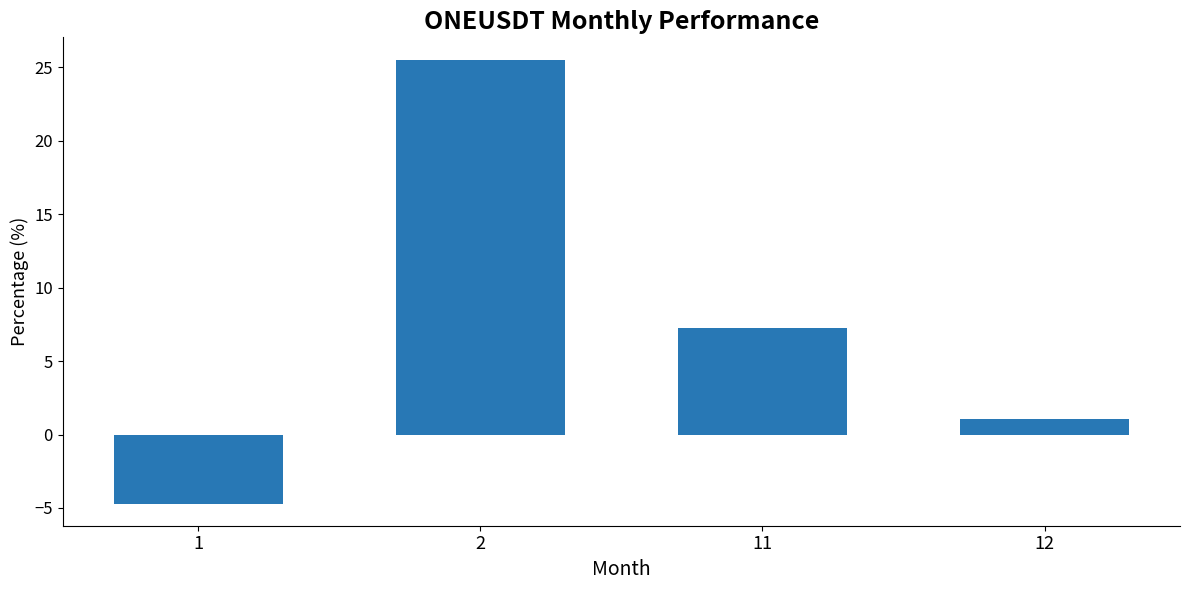

The chart shows a value of -4.7 at 1. True or false?

True